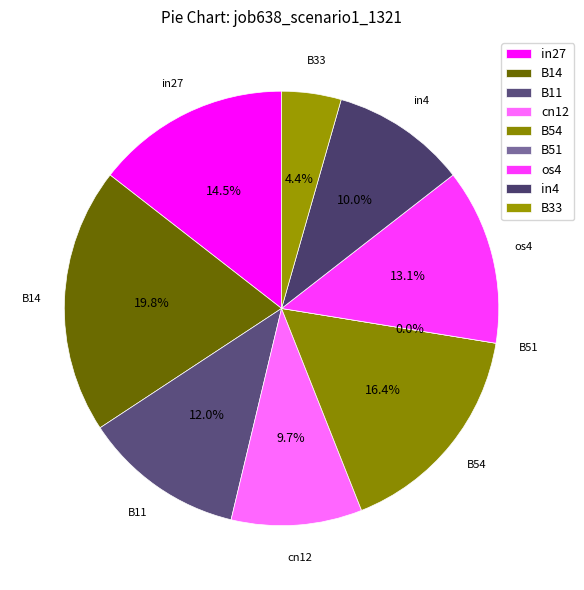

Between in4 and in27, which is larger?

in27